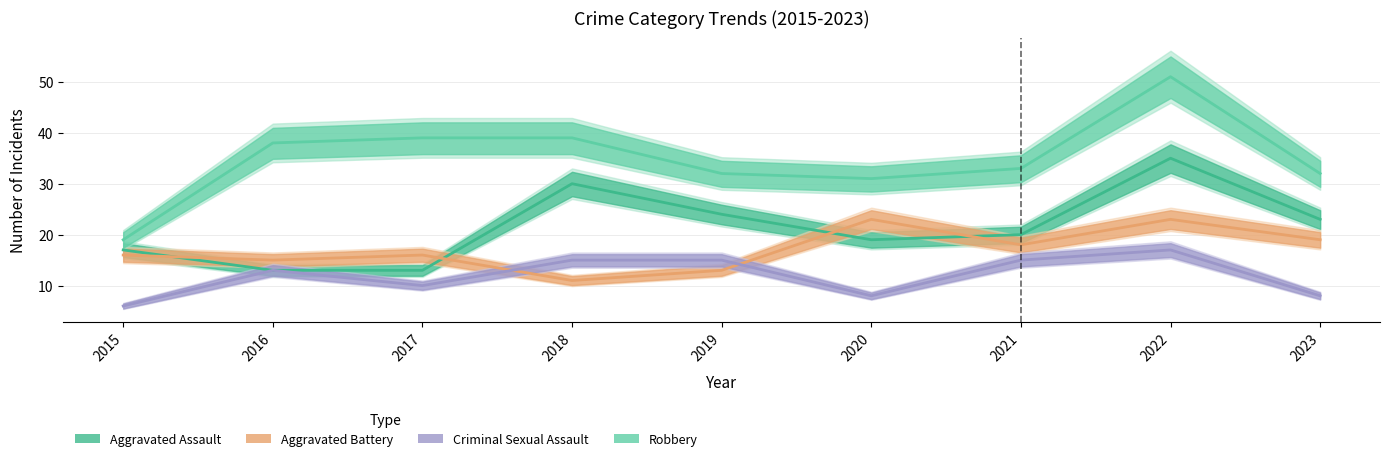

Rank the series by their maximum value, from lowest to highest.

Criminal Sexual Assault, Aggravated Battery, Aggravated Assault, Robbery